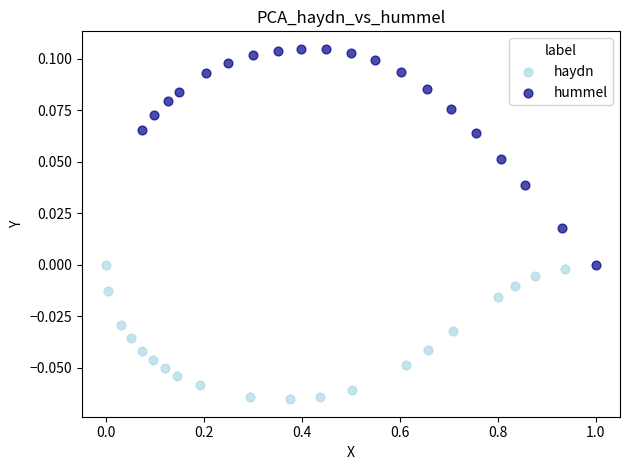

What are all the series names shown in the legend?

haydn, hummel